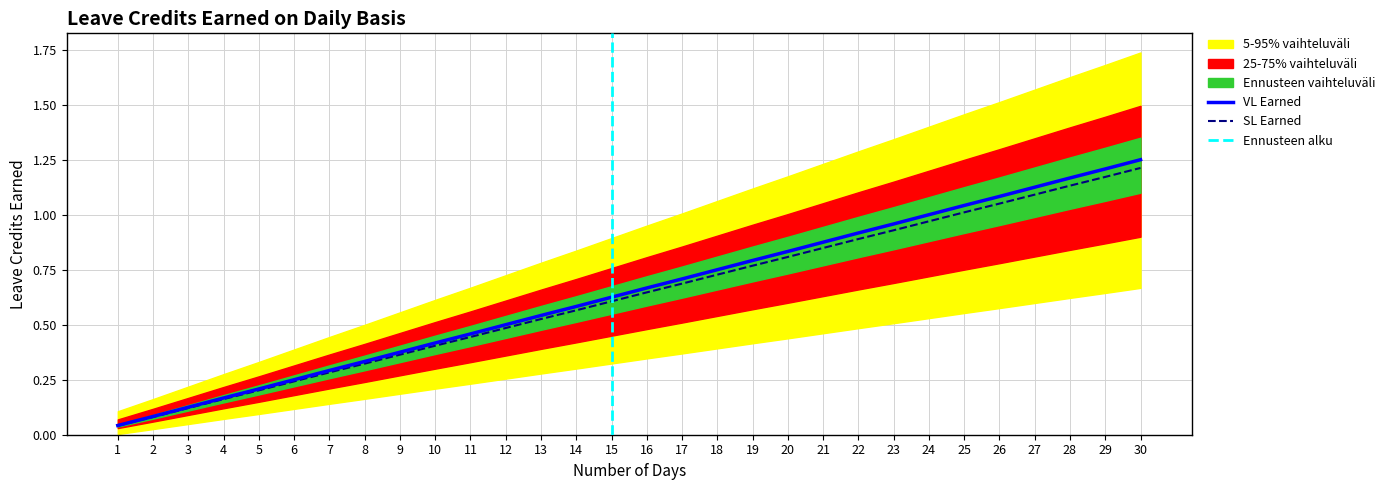

The VL Earned series shows 0.1 at 3. True or false?

True